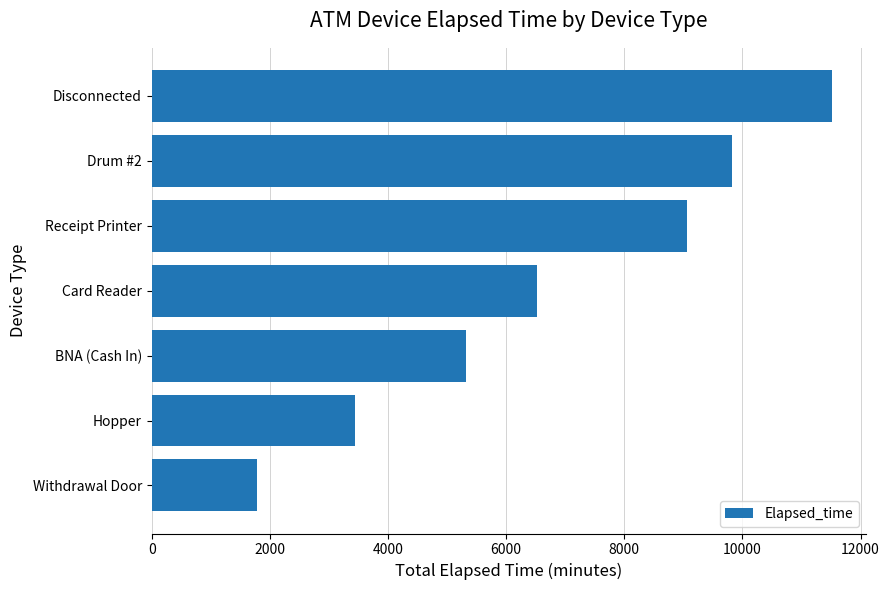

List the labels in order of value, largest first.

Disconnected, Drum #2, Receipt Printer, Card Reader, BNA (Cash In), Hopper, Withdrawal Door